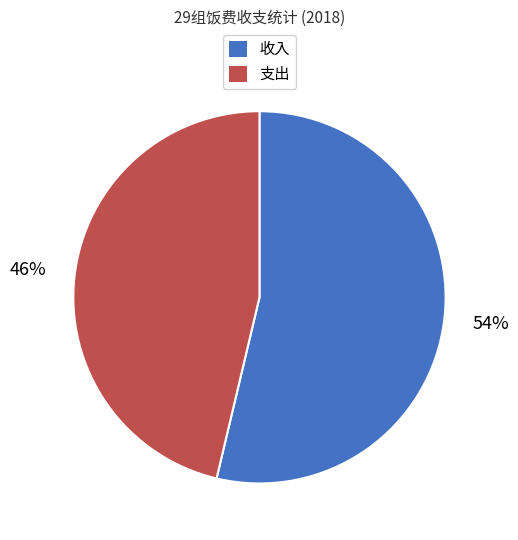

Does 收入 account for over 50% of the chart?

Yes